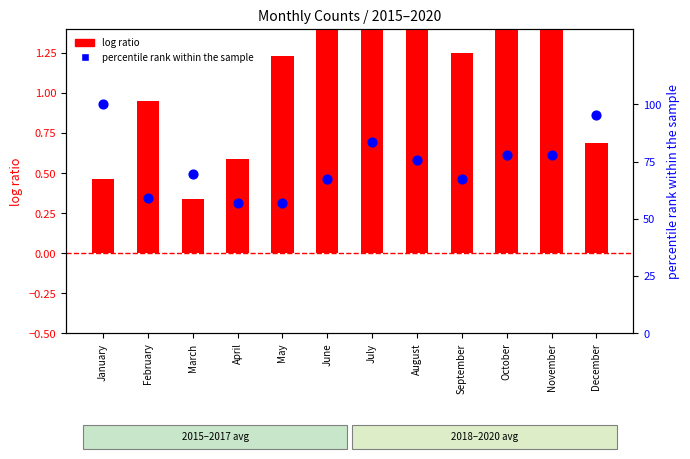

Which series reaches the minimum Y coordinate?

log ratio